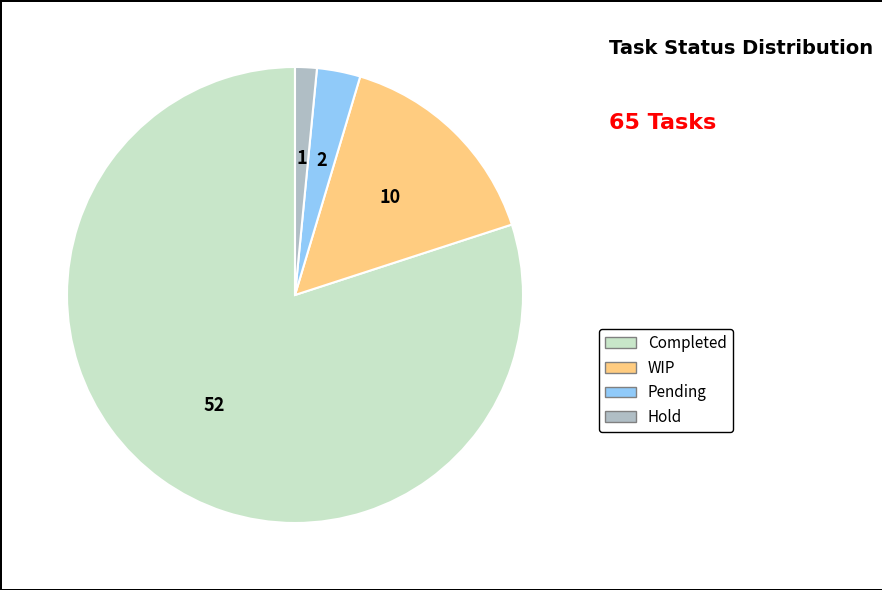

Is WIP the majority of the pie?

No